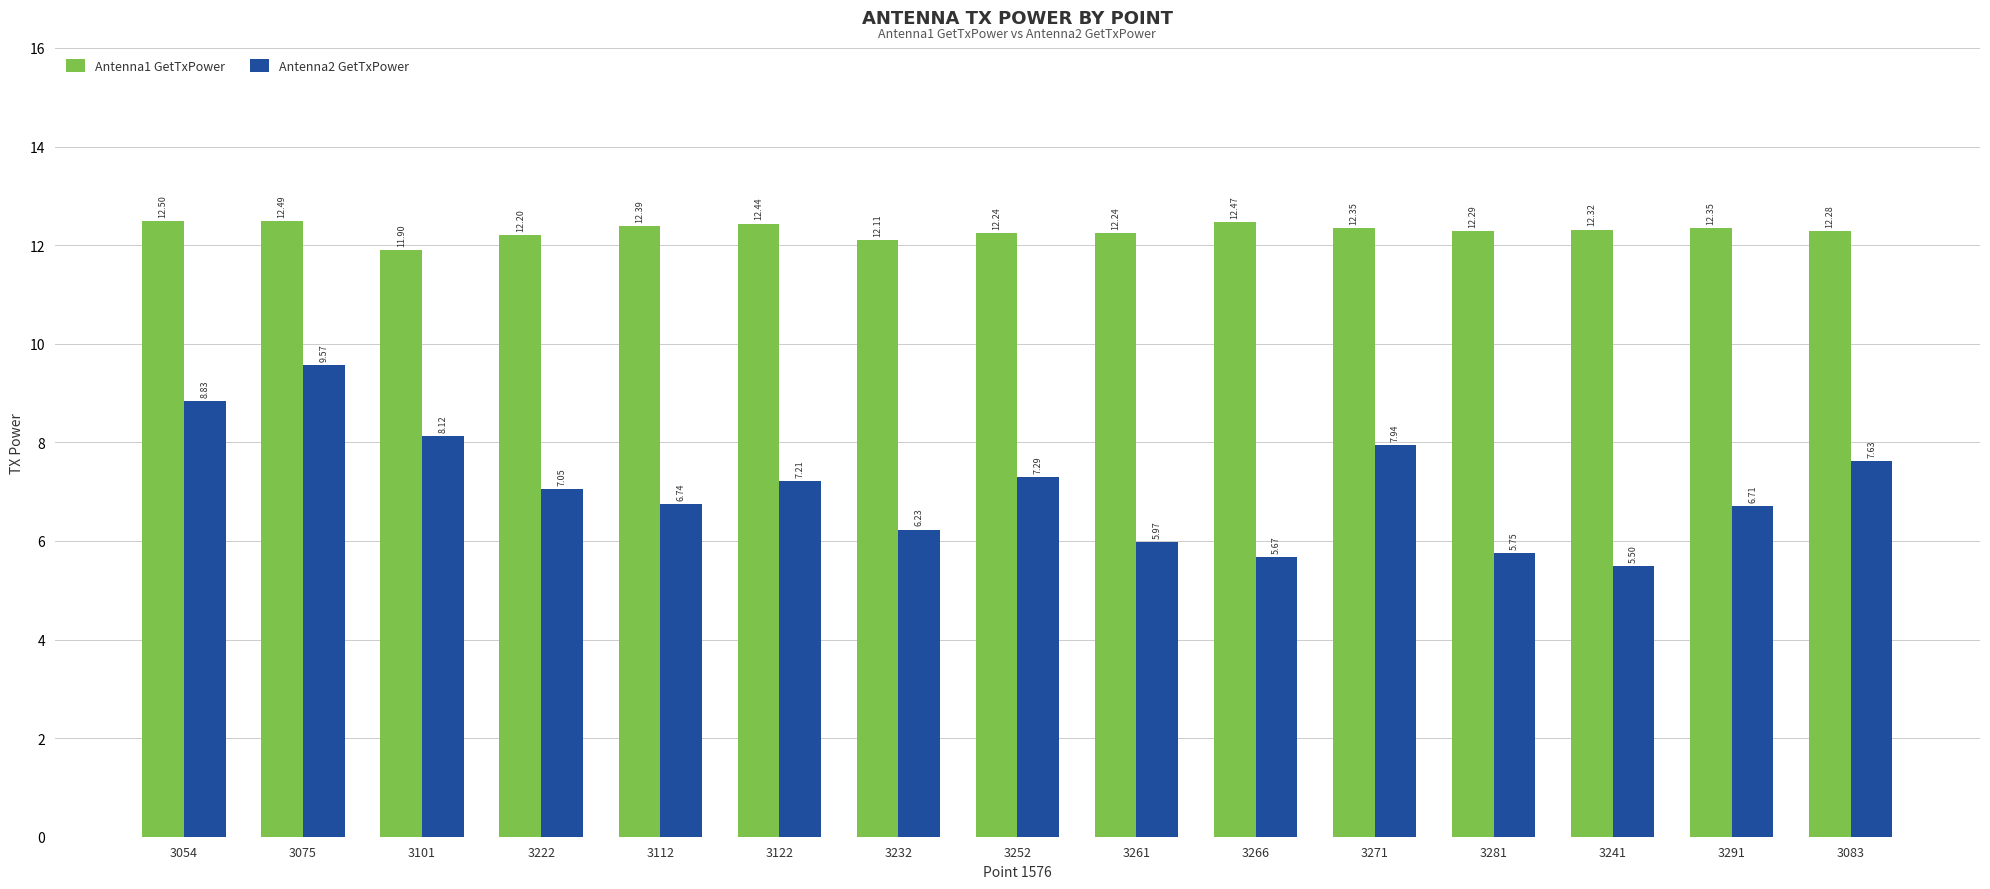

At which category is the sum across all series the highest?

3075